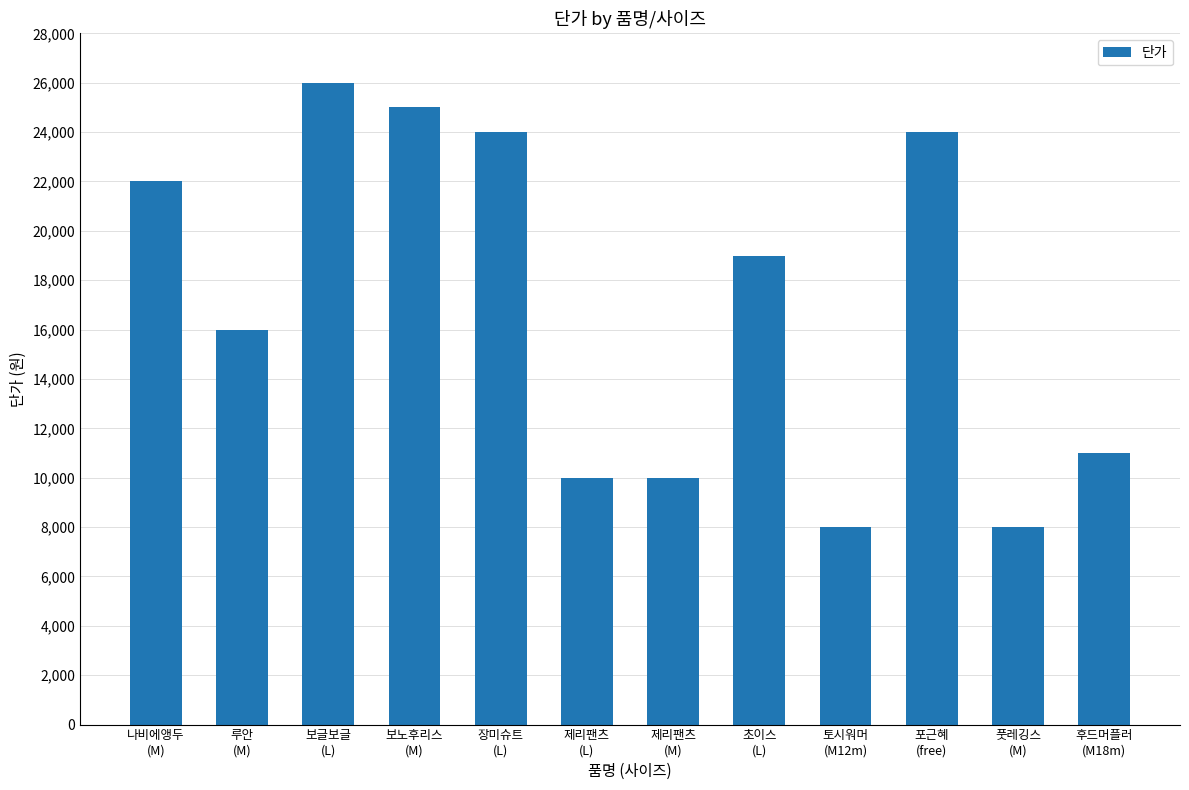

What is the greatest value displayed?

26000